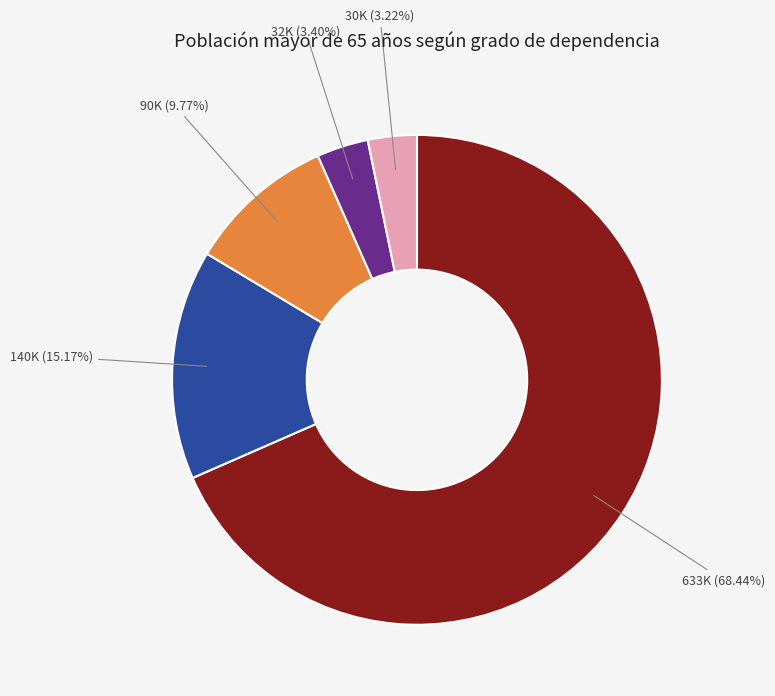

Is there a majority slice in this chart?

Yes